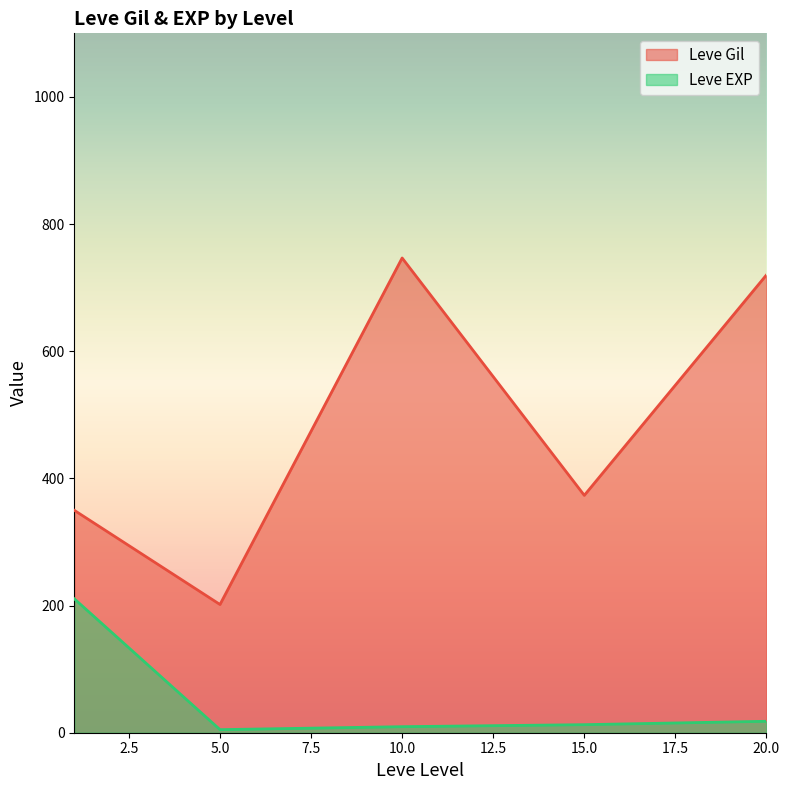

What are all the series names shown in the legend?

Leve Gil, Leve EXP